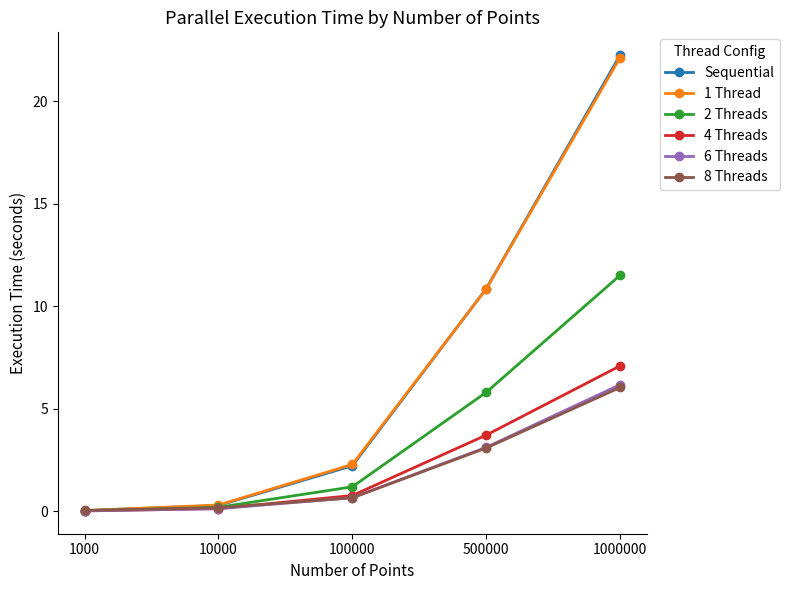

Is the value of 8 Threads at 500000 greater than the value of 6 Threads at 100000?

Yes